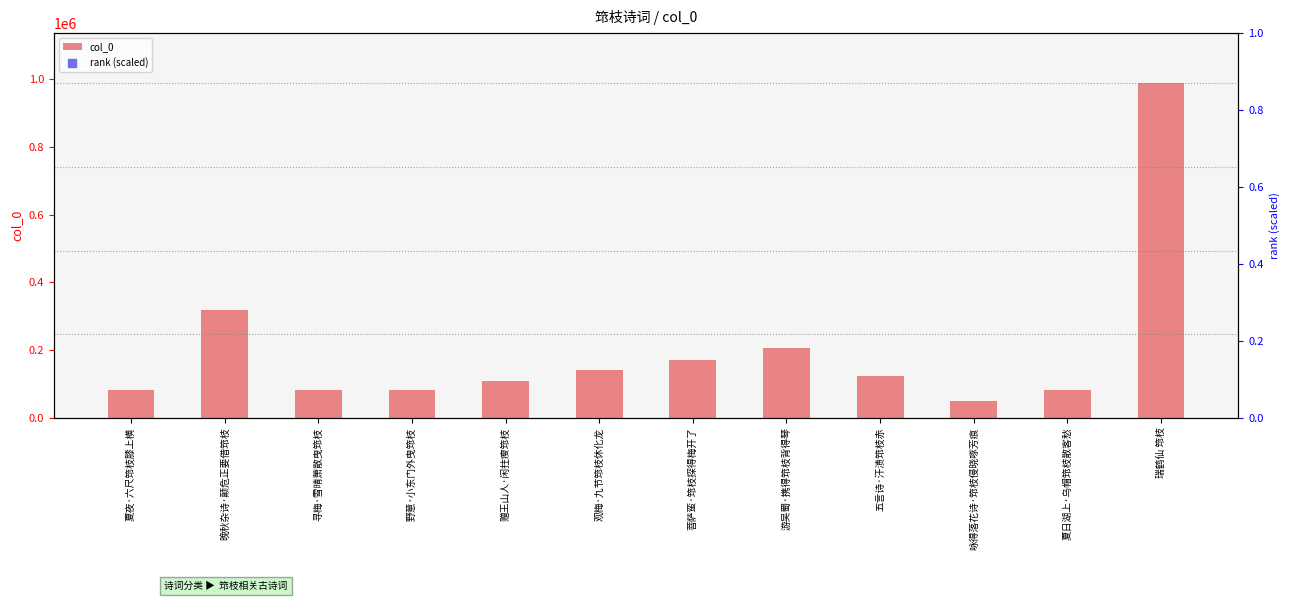

What is the total value across all series at 赠王山人·闲拄瘦筇枝?

109326.4